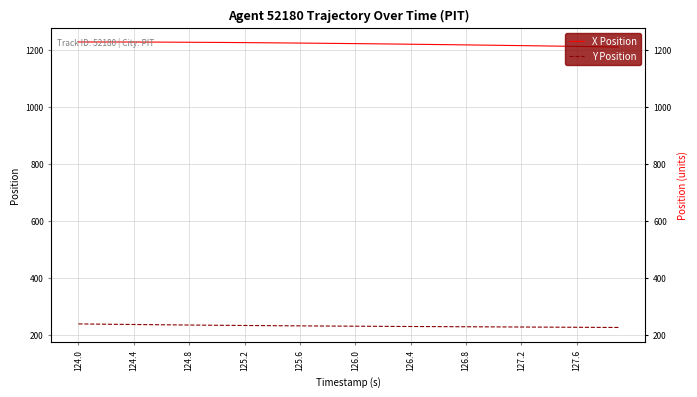

List the series in order of their peak value, highest first.

X Position, Y Position